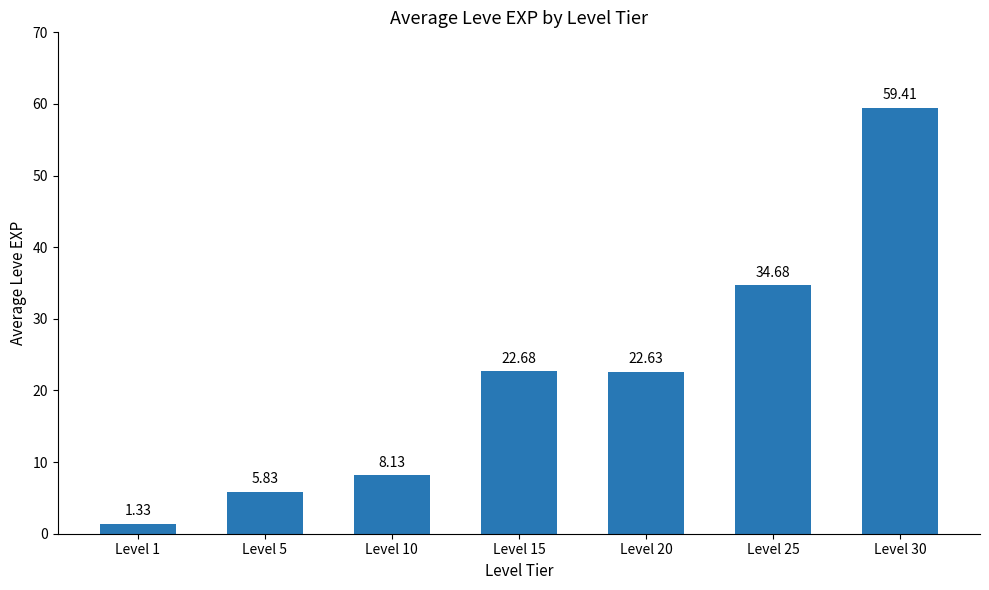

Is it true that the value at Level 5 is 8.4?

False